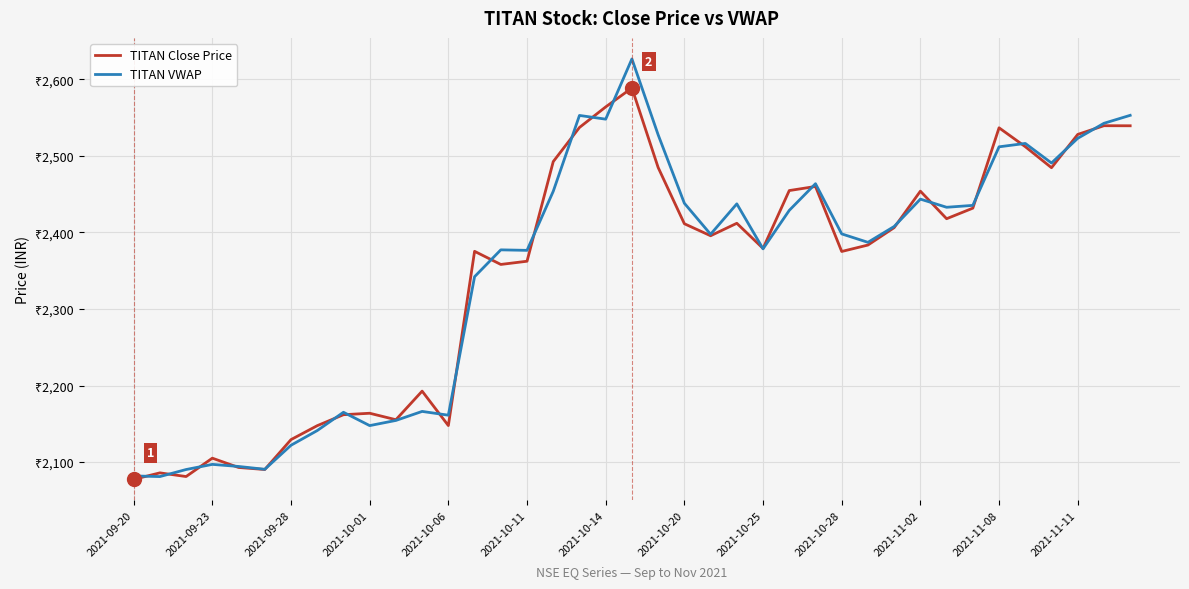

What is the difference between the maximum and minimum values in the TITAN Close Price series?

511.5